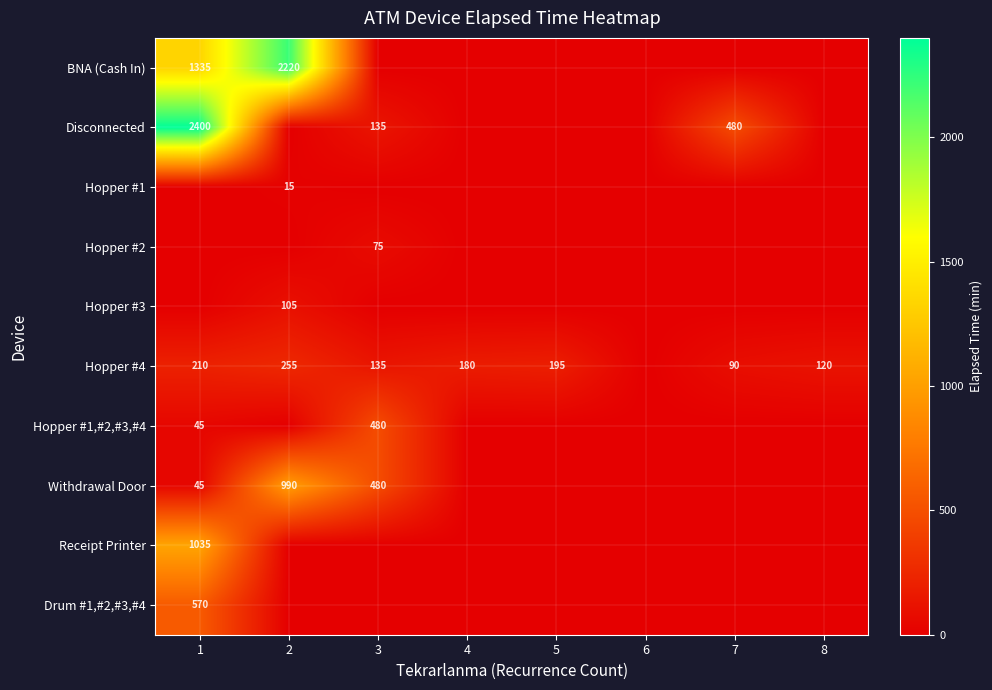

True or false: Hopper #1,#2,#3,#4 has a value of 480 at 3.

True